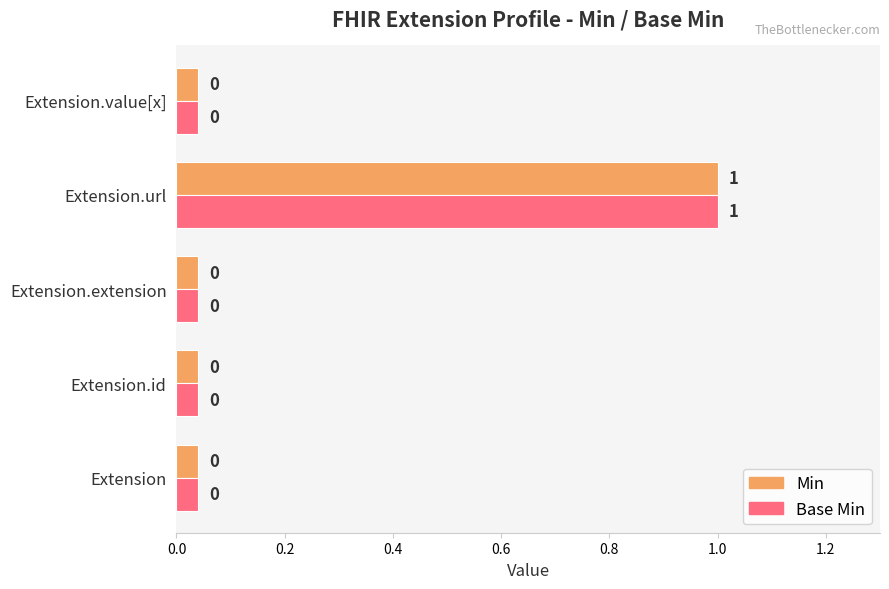

True or false: Min has a value of 0.1 at Extension.value[x].

False